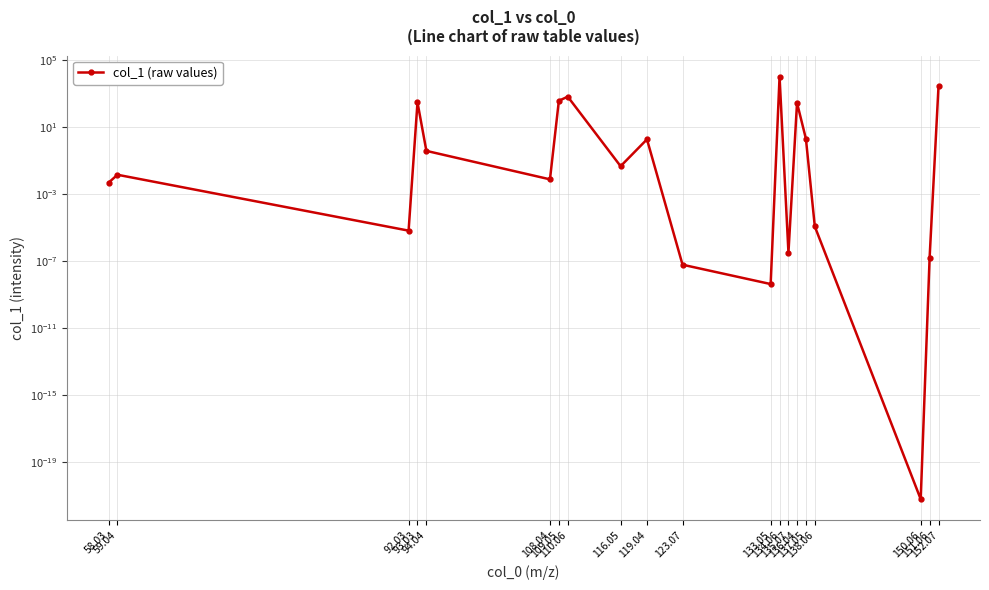

Rank the categories by value from lowest to highest.

150.06, 133.05, 123.07, 151.06, 135.07, 92.03, 138.06, 58.03, 108.04, 59.04, 116.05, 94.04, 119.04, 137.05, 136.04, 93.03, 109.05, 110.06, 152.07, 134.06